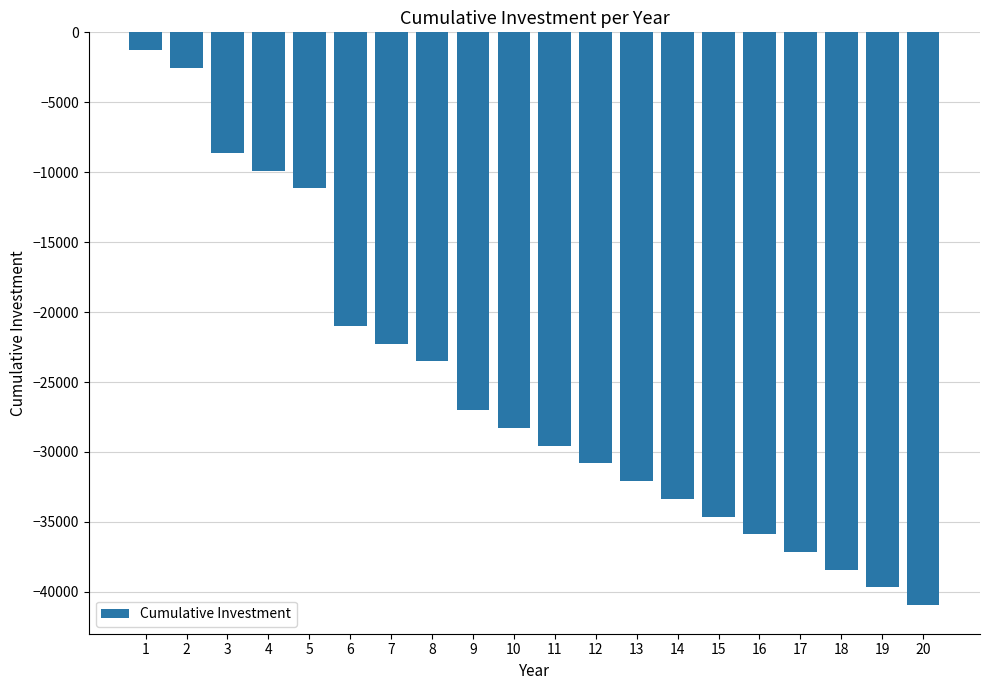

What is the value of the 15th bar from the left?

-34614.9